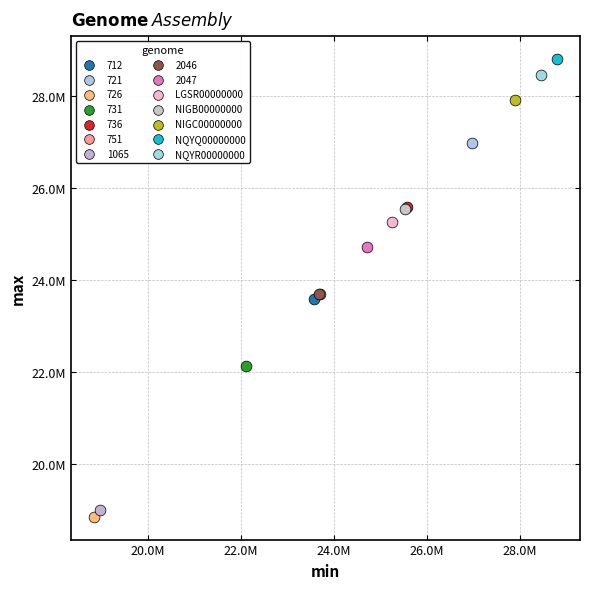

Which series contains the highest Y value?

NQYQ00000000